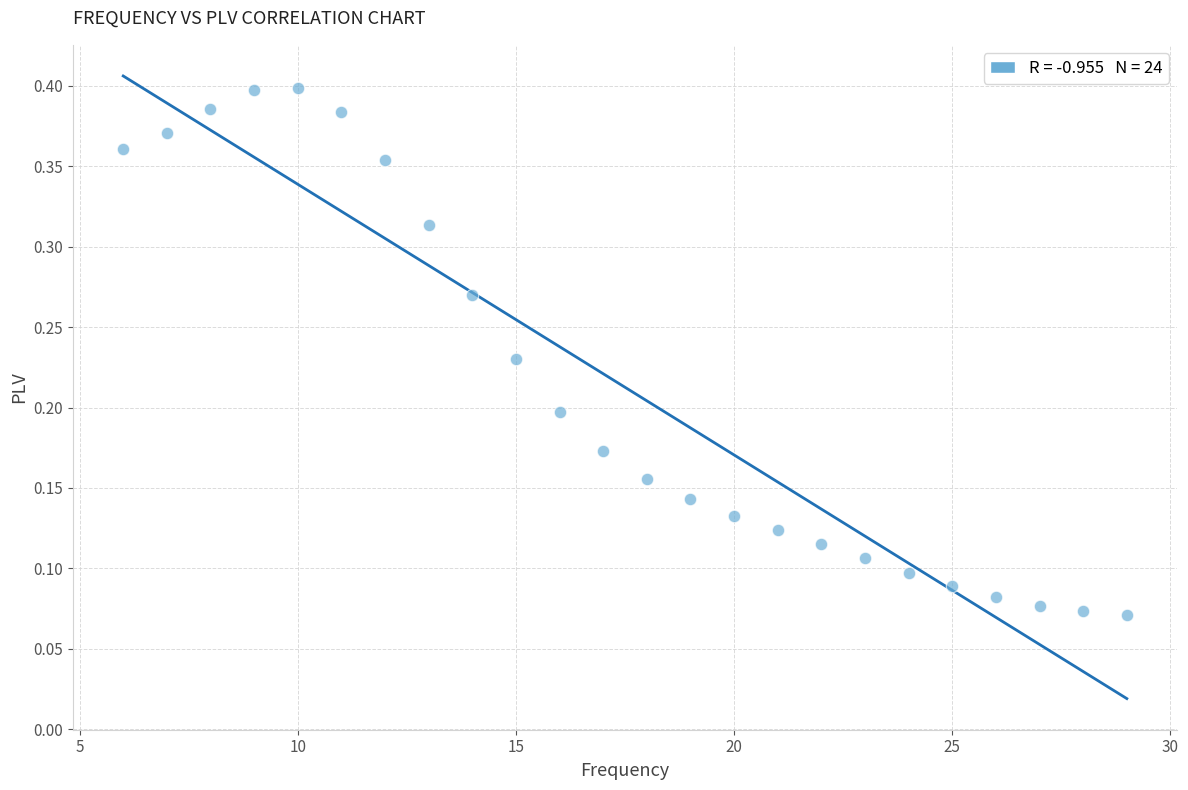

What is the range of X values (max minus min)?

23.0